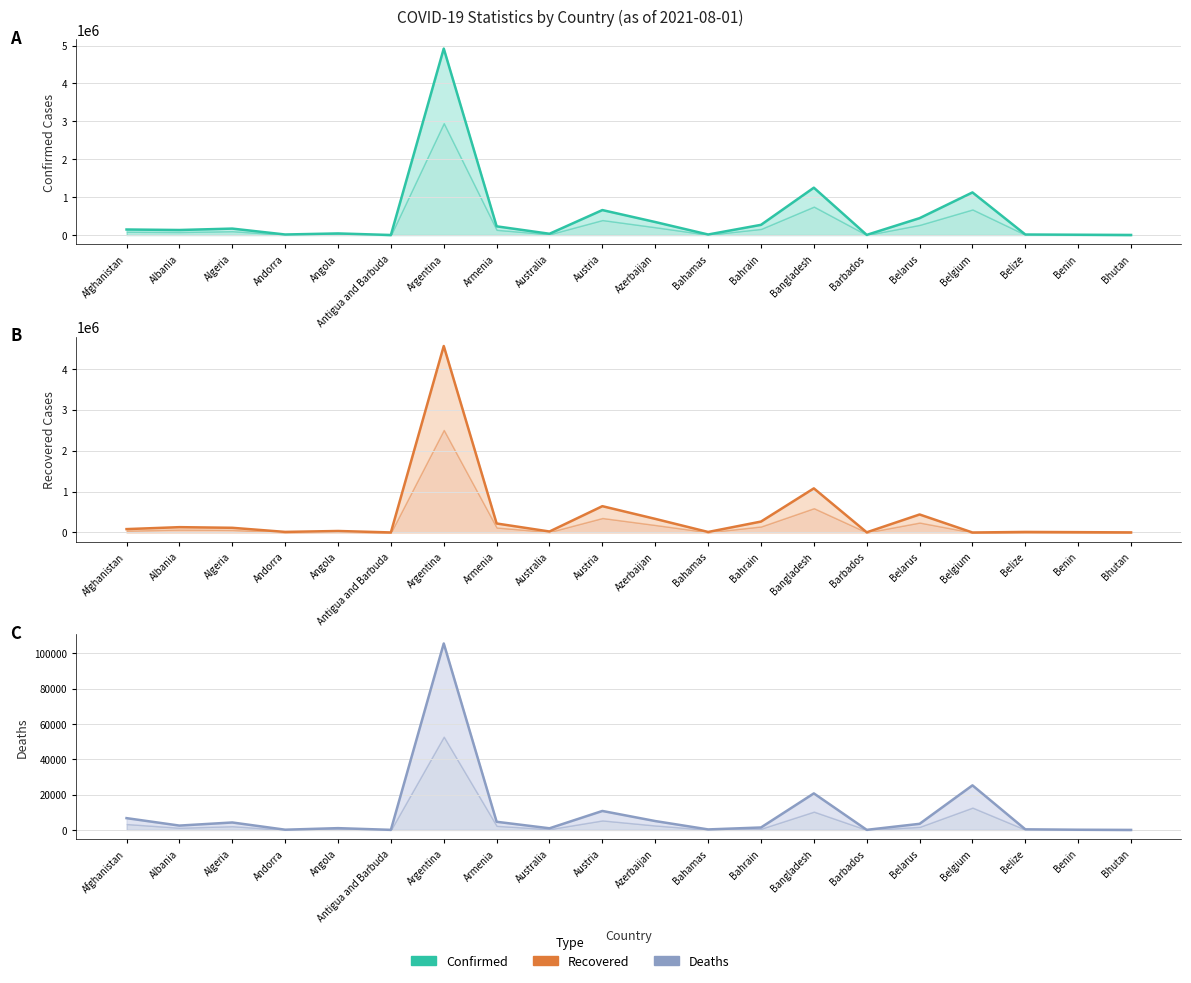

Which category has the highest value in the Recovered series?

Argentina